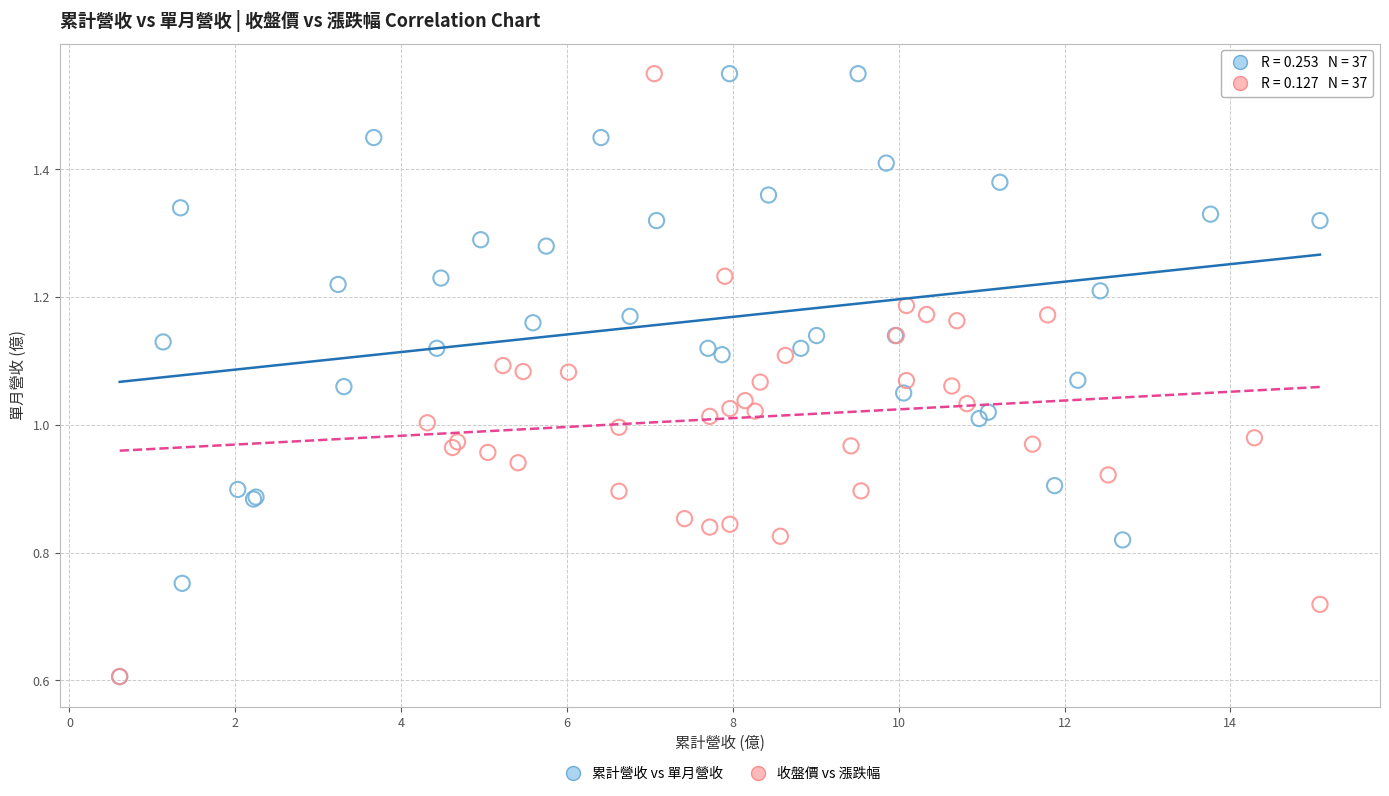

What are all the series names shown in the legend?

累計營收 vs 單月營收, 收盤價 vs 漲跌幅